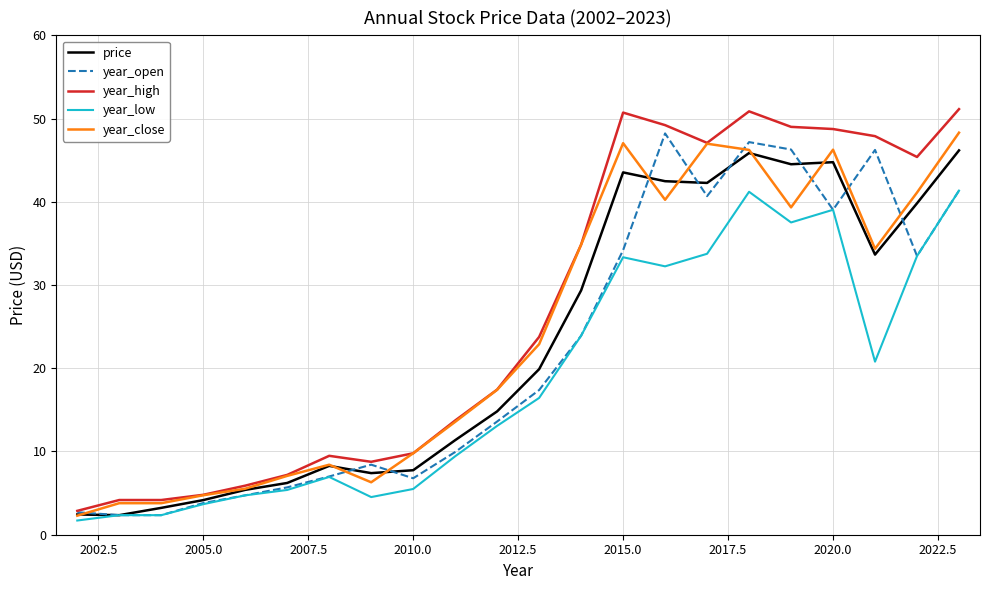

Which series has the largest range (max minus min)?

year_high